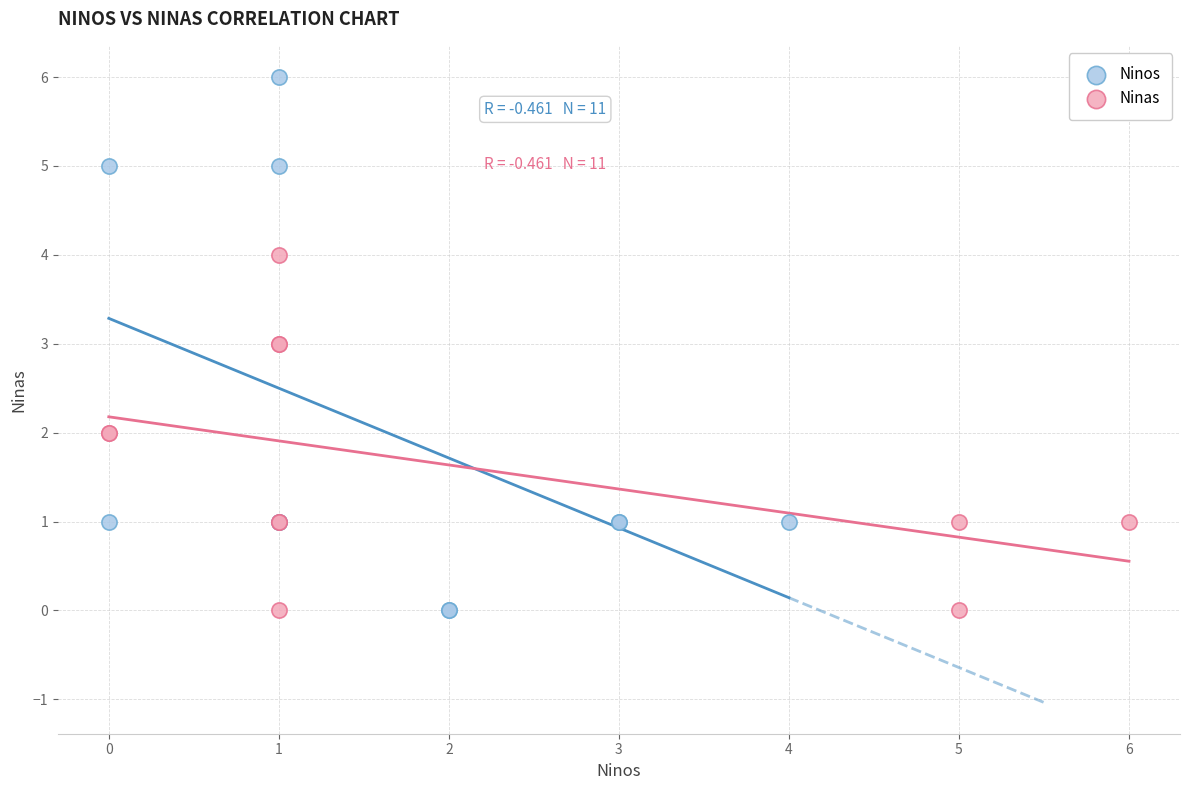

Which series reaches the maximum Y coordinate?

Ninos